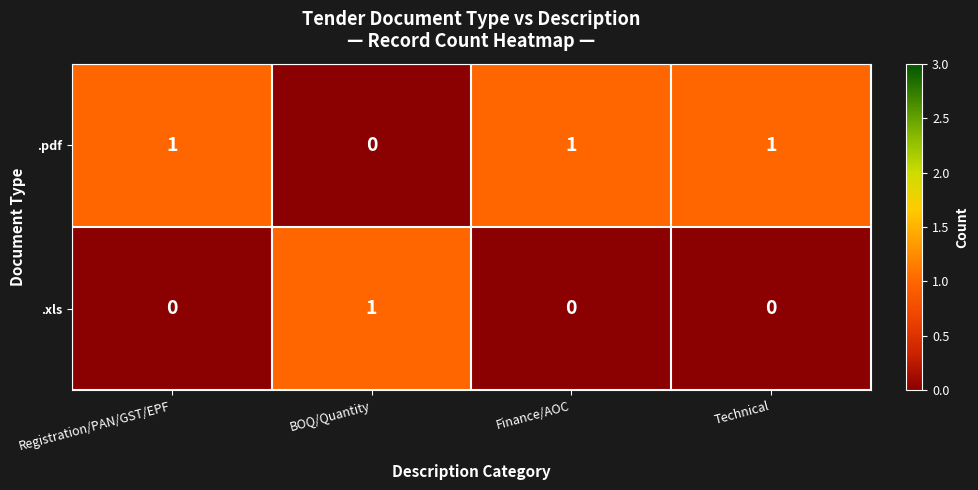

Reading left to right, what are all the values shown in this chart?

.pdf: 1	0	1	1
.xls: 0	1	0	0